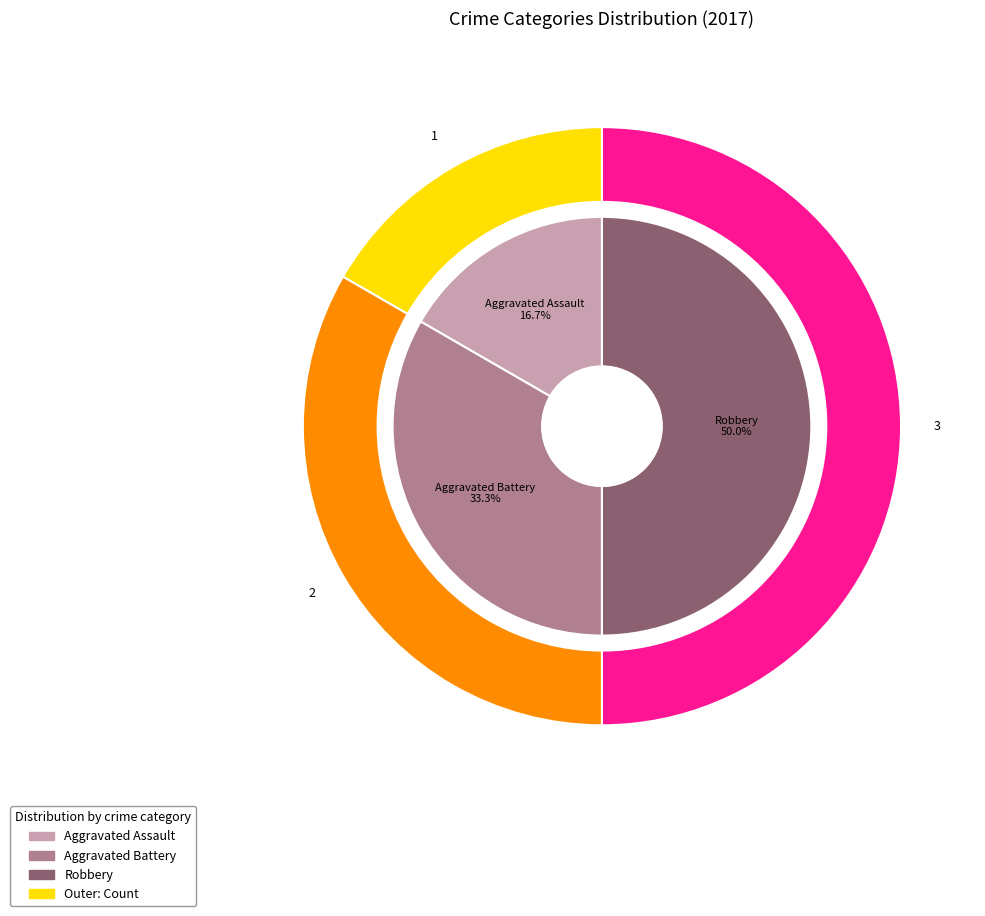

Is it true that Robbery is 50% of the pie?

True